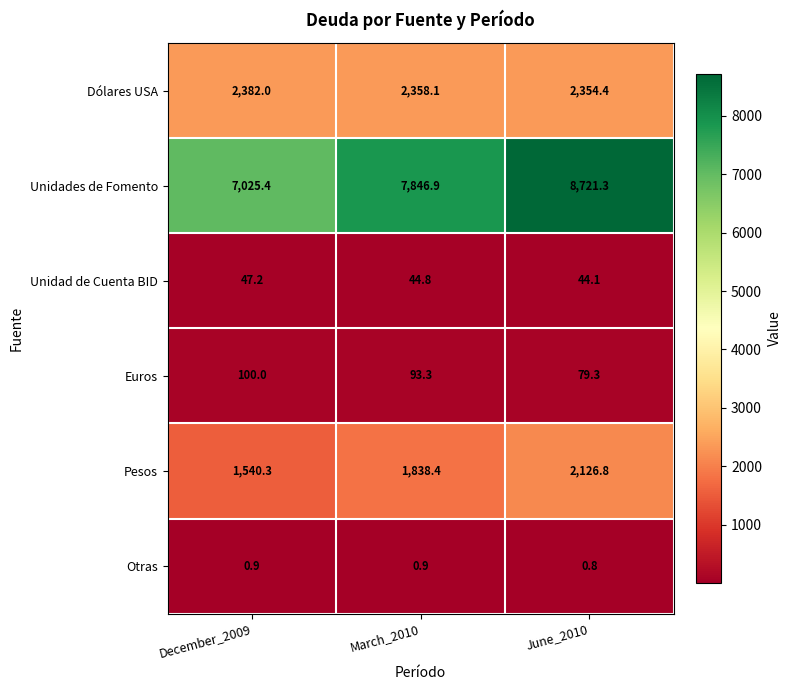

At how many categories does at least one series exceed 8059?

1